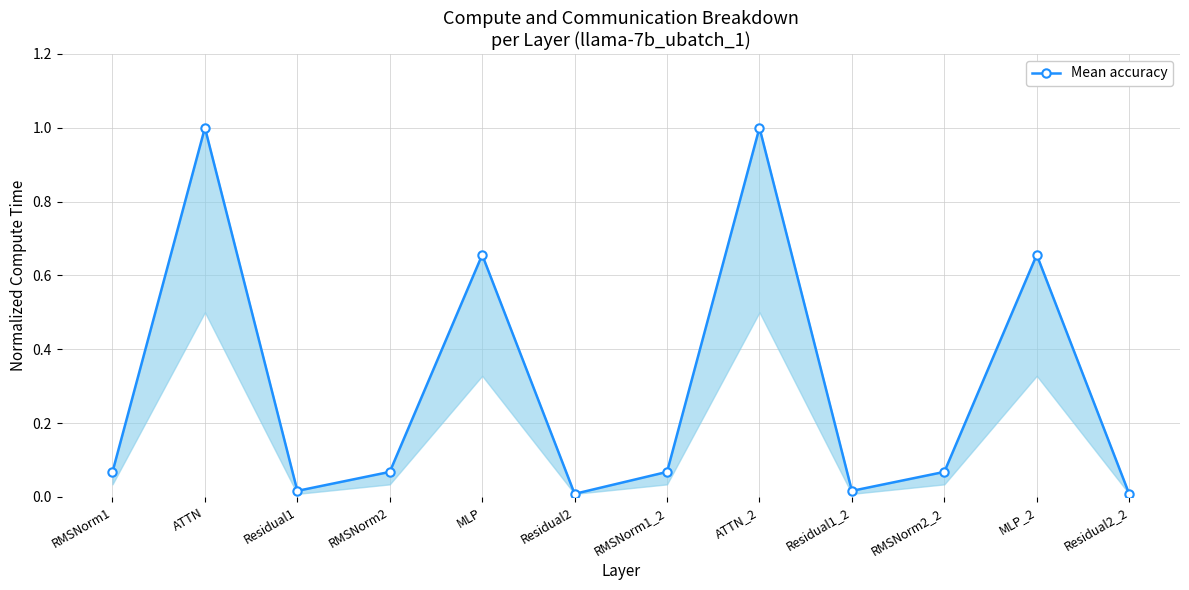

The value at RMSNorm1 is 0.1. True or false?

True